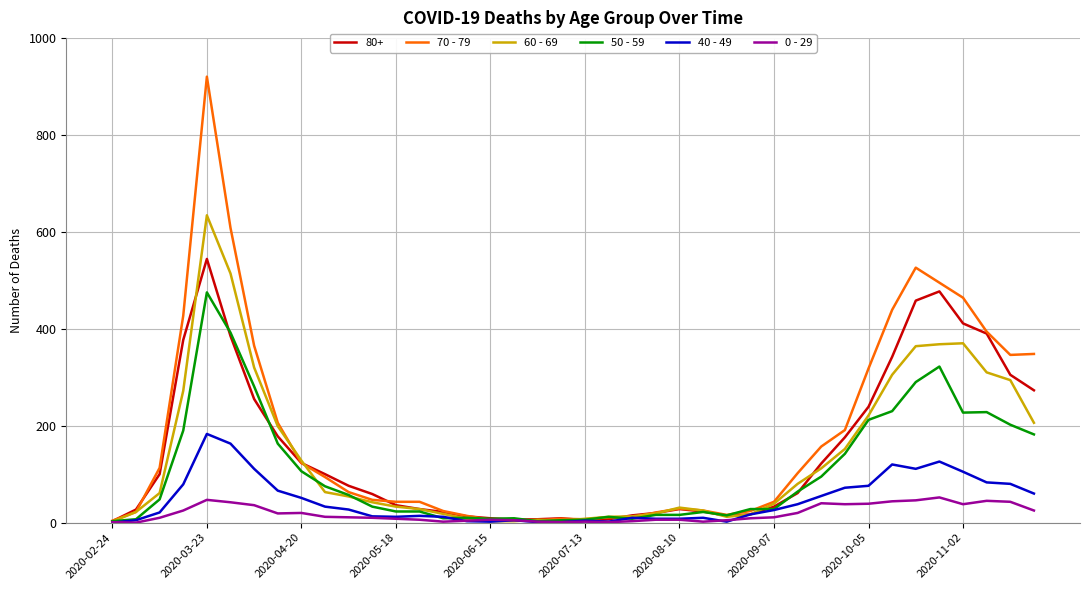

What is the maximum value shown in the chart?

920